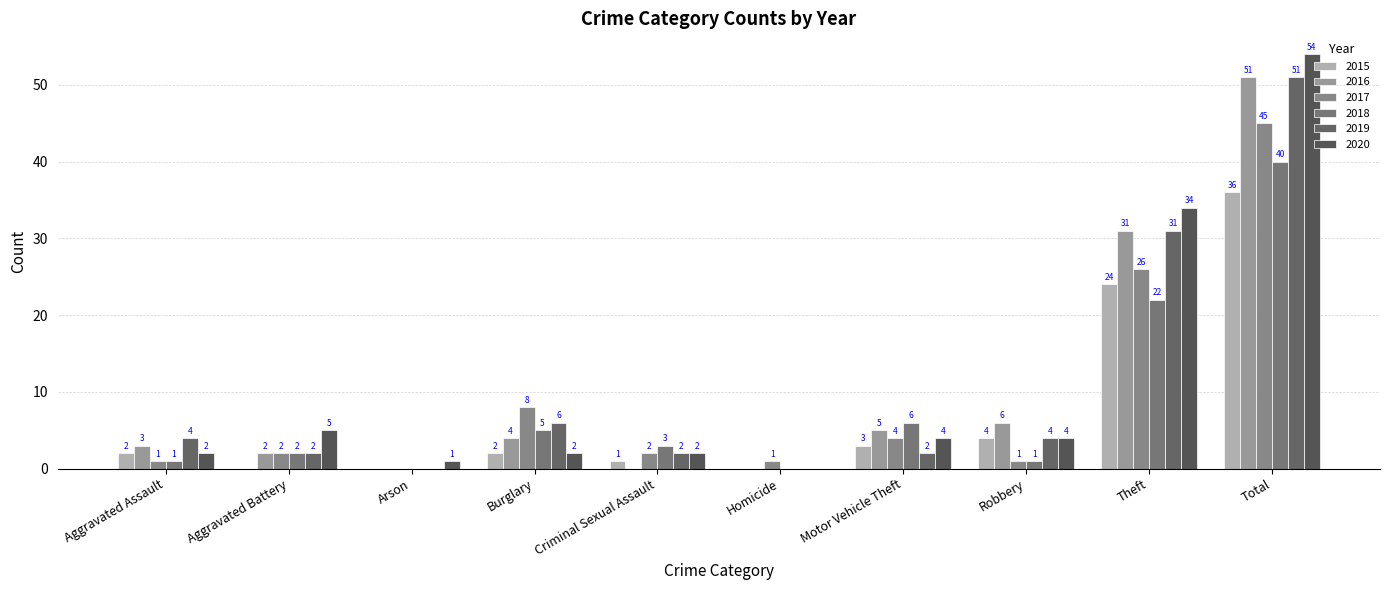

At which label is 2020 closest to 27?

Theft